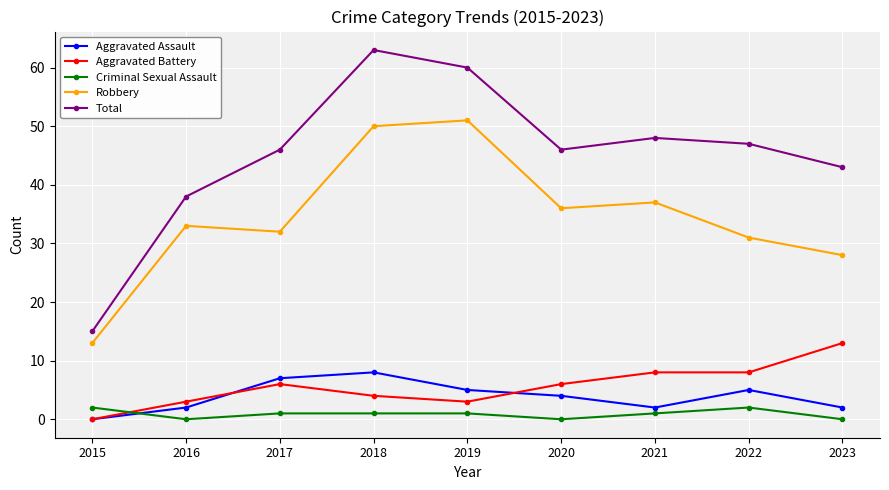

Which category has the lowest value in the Robbery series?

2015